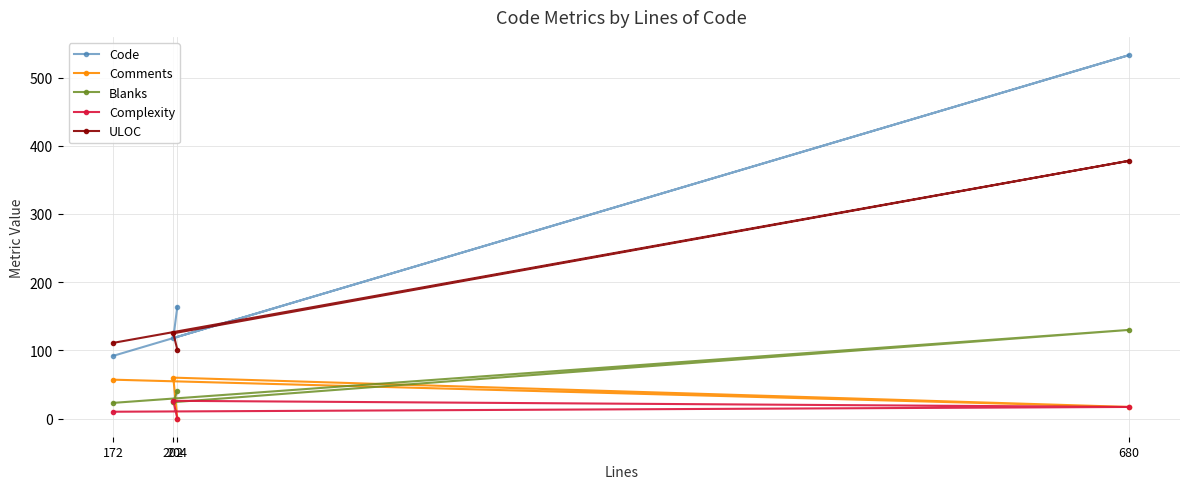

Rank the categories by ULOC value from highest to lowest.

680, 202, 172, 204